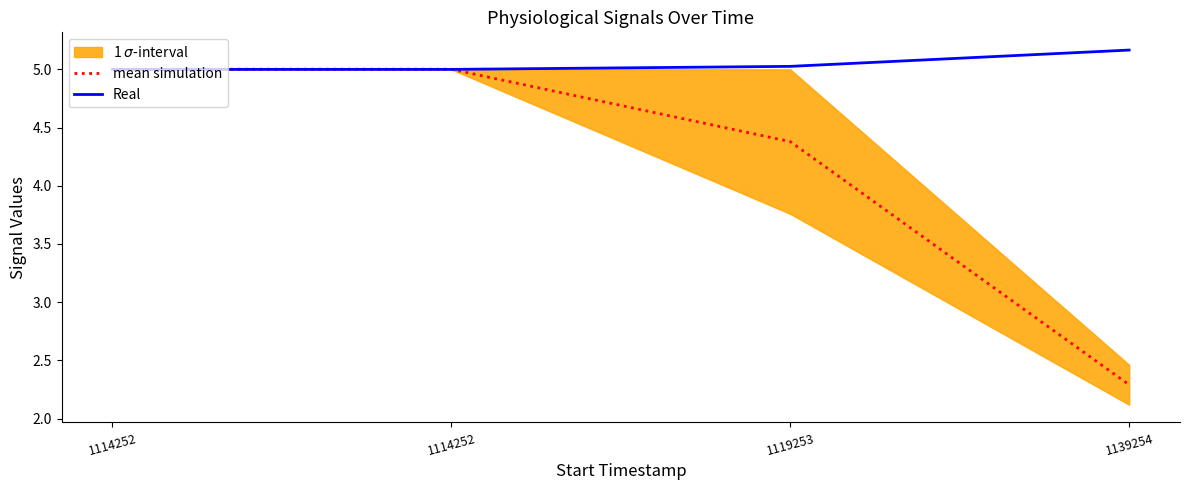

Is it true that Real equals 5.0 at 1114252?

True